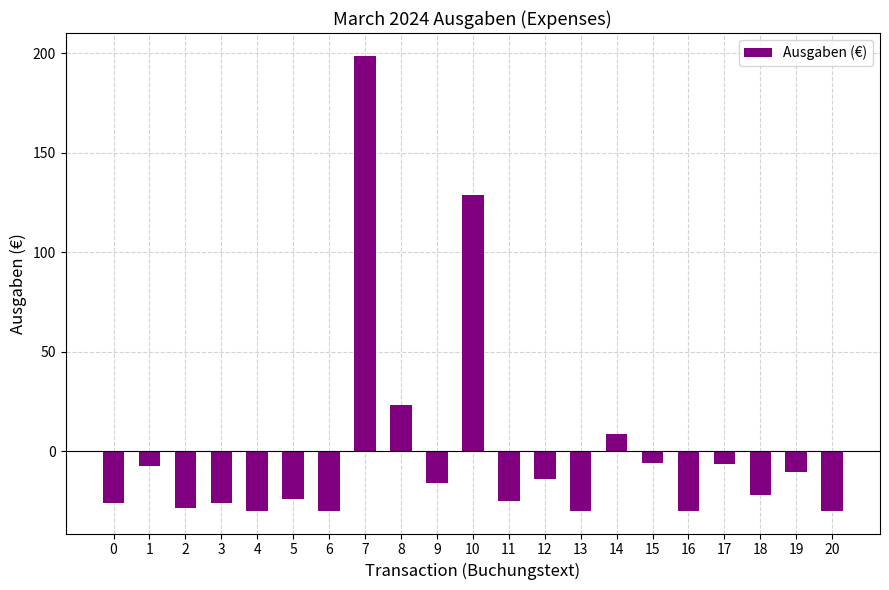

What is the value of the 9th bar from the left?

23.1